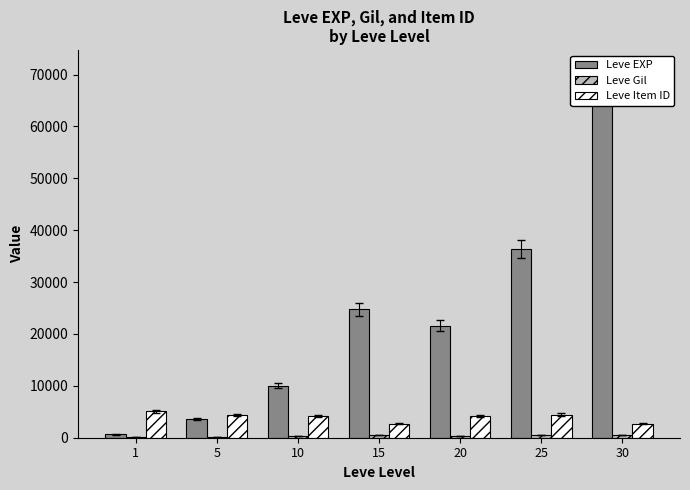

What is the highest value of the Leve Gil series?

529